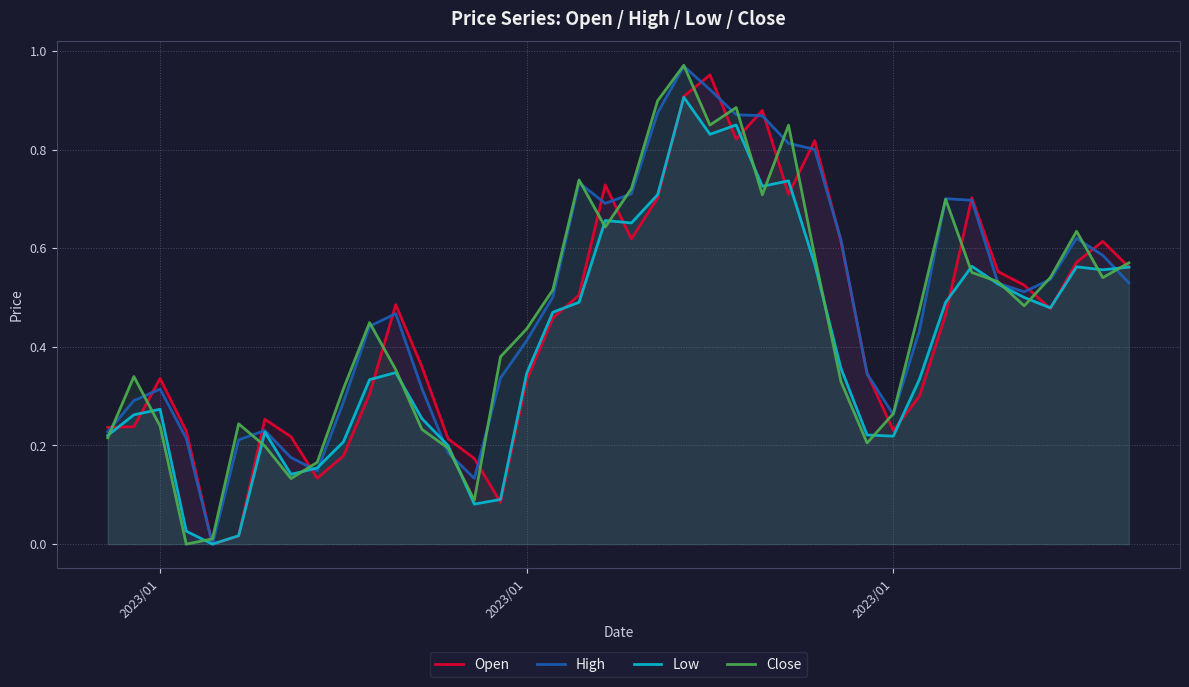

What are all the series names shown in the legend?

Open, High, Low, Close